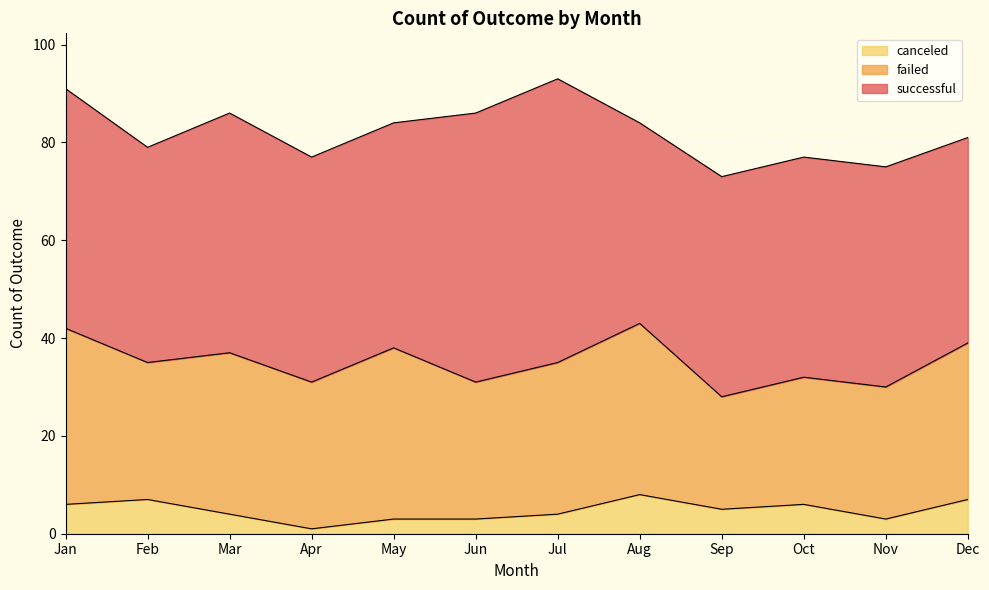

What is the minimum value for successful?

41